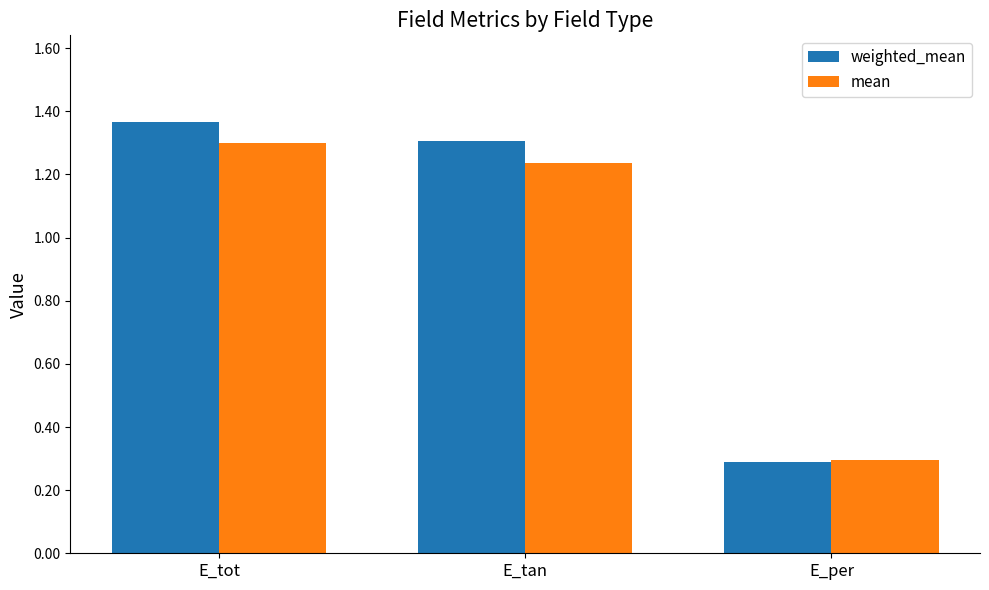

The mean series shows 0.3 at E_per. True or false?

True